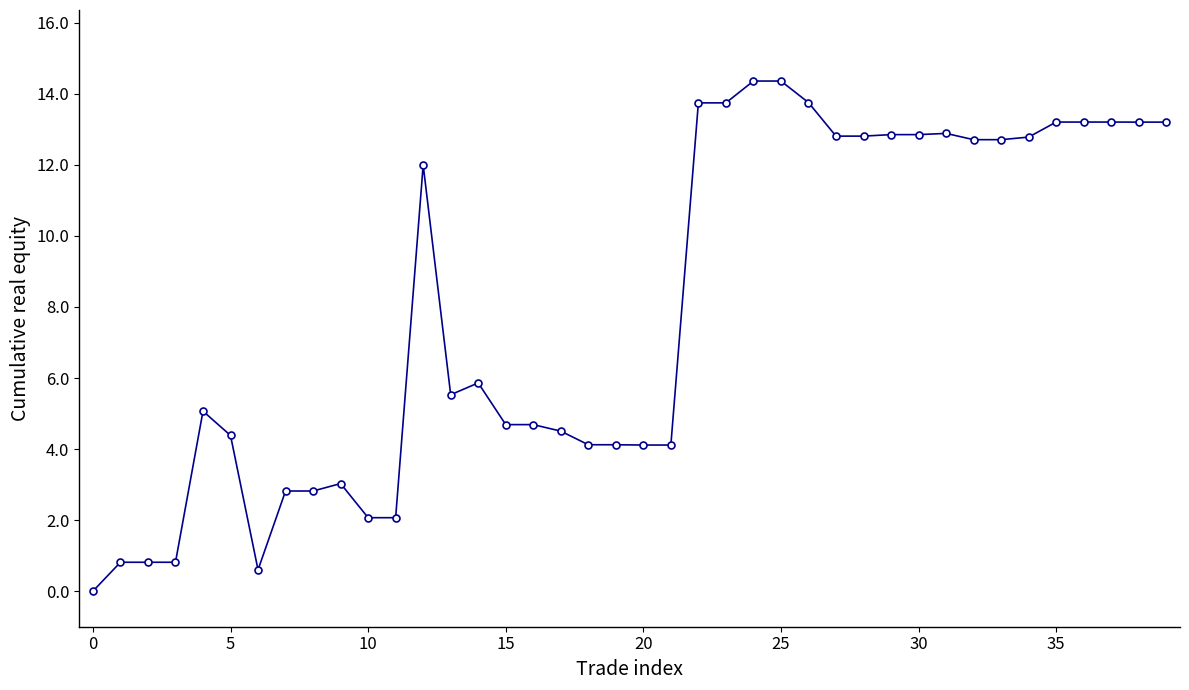

What is the value of the 18th point from the left?

4.5